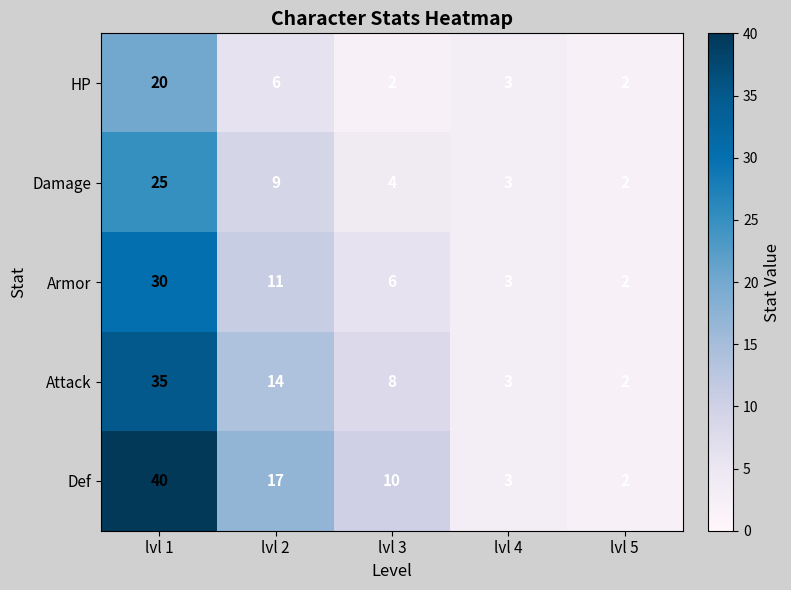

Reading left to right, list all the values displayed in this chart.

HP: 20	6	2	3	2
Damage: 25	9	4	3	2
Armor: 30	11	6	3	2
Attack: 35	14	8	3	2
Def: 40	17	10	3	2